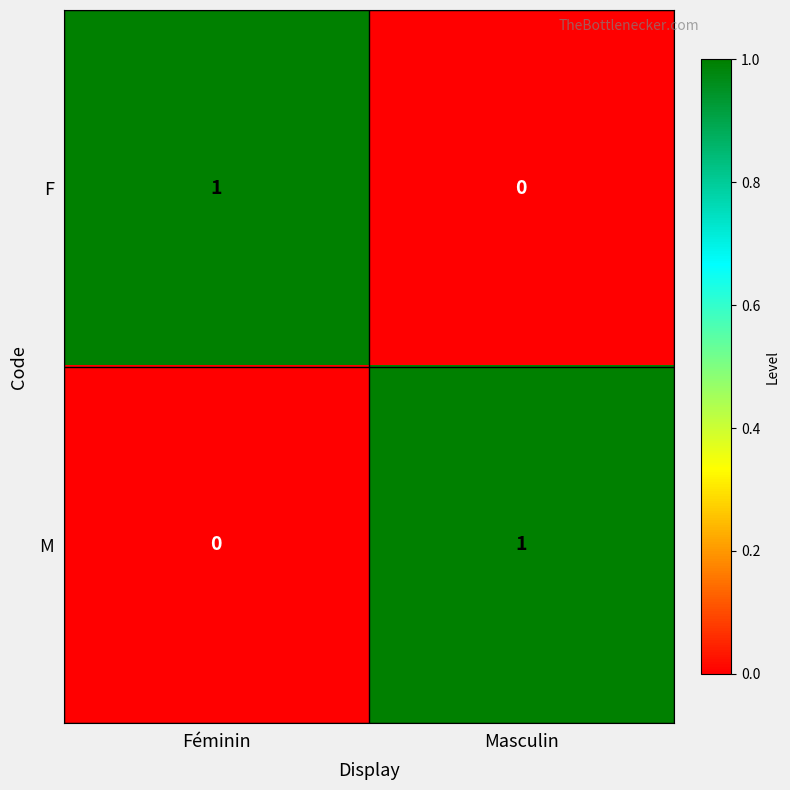

True or false: F has a value of 0 at Masculin.

True